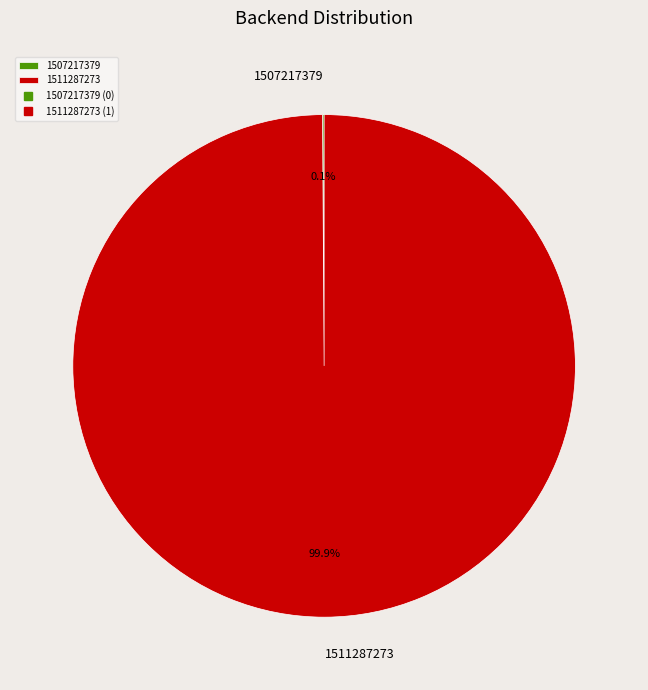

What is the majority slice?

1511287273